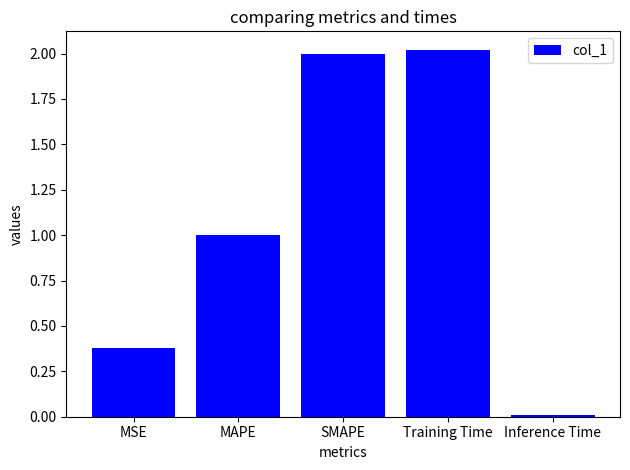

Rank the categories by value from highest to lowest.

Training Time, SMAPE, MAPE, MSE, Inference Time